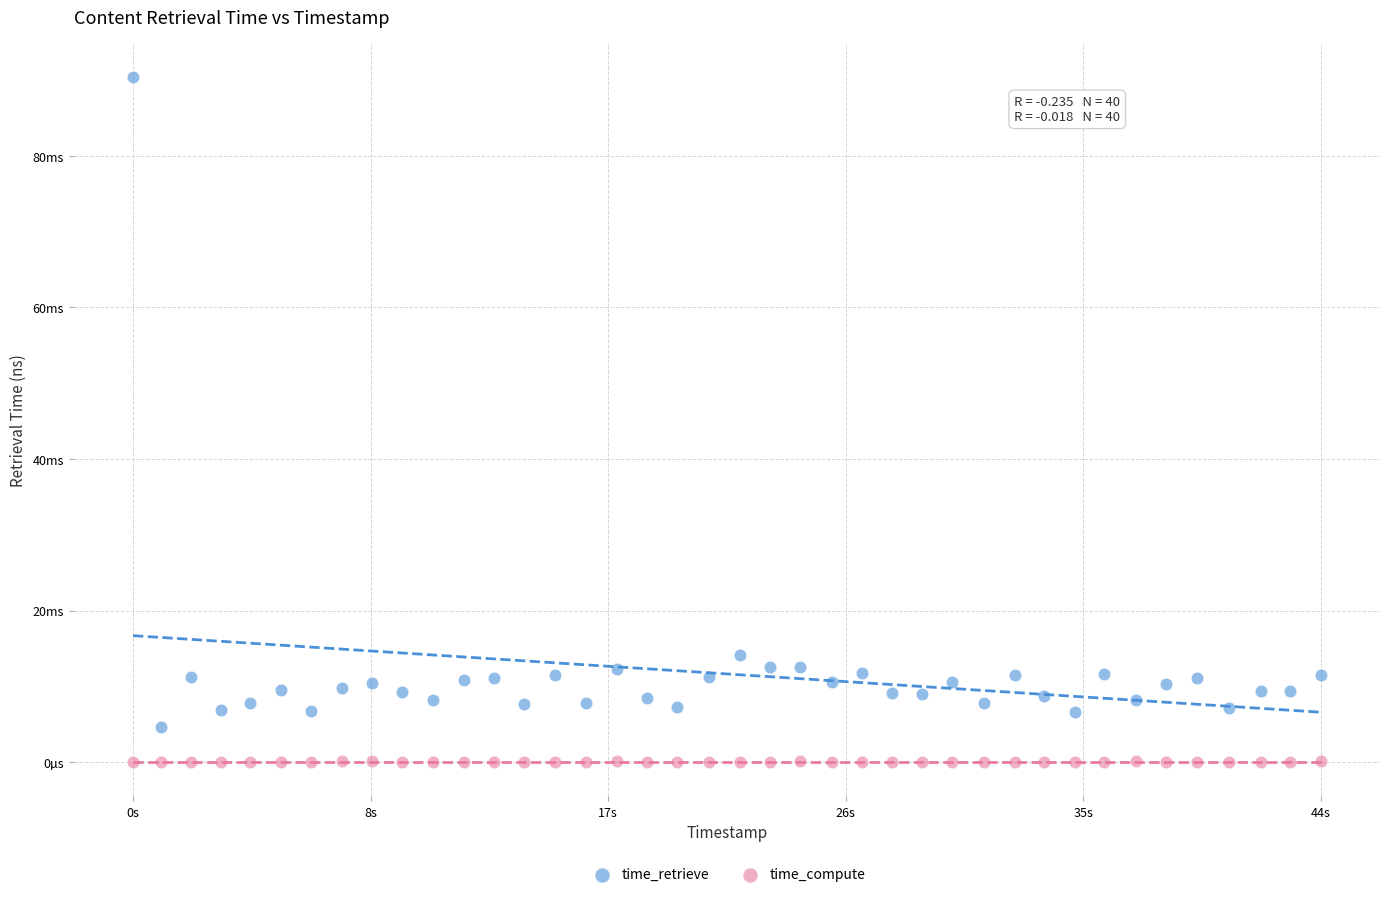

What are all the series names shown in the legend?

time_retrieve, time_compute